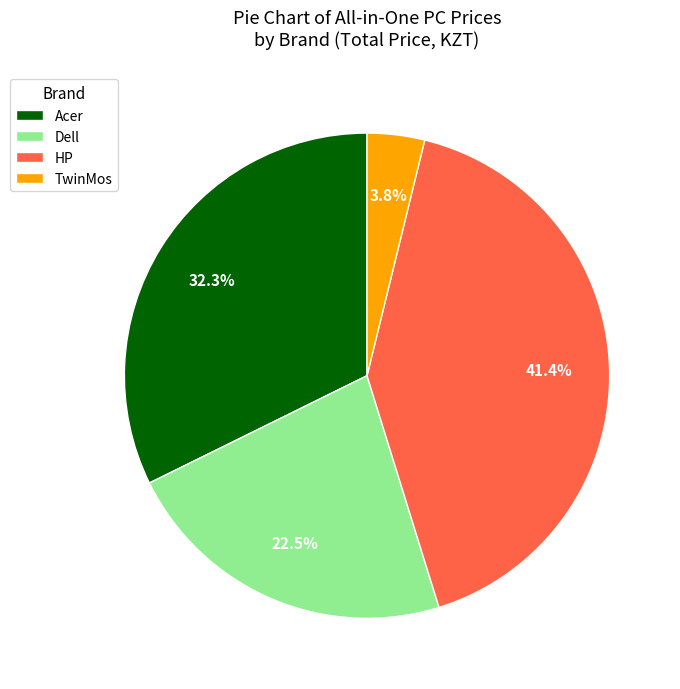

Which slice is the smallest?

TwinMos